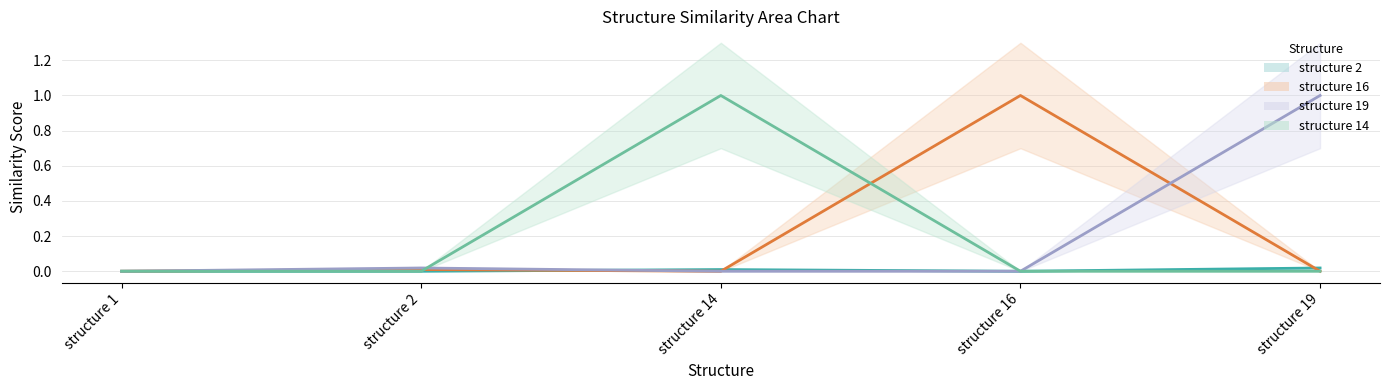

How many lines are shown in the chart?

4